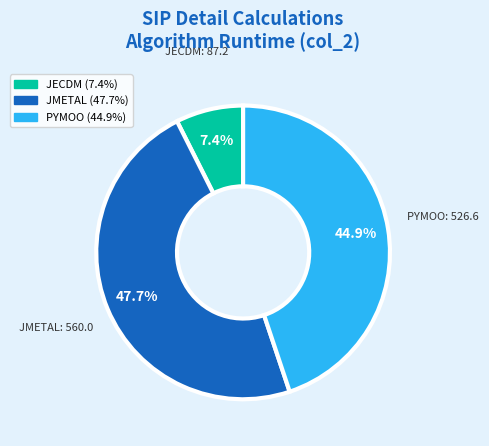

Between JECDM and PYMOO, which is larger?

PYMOO